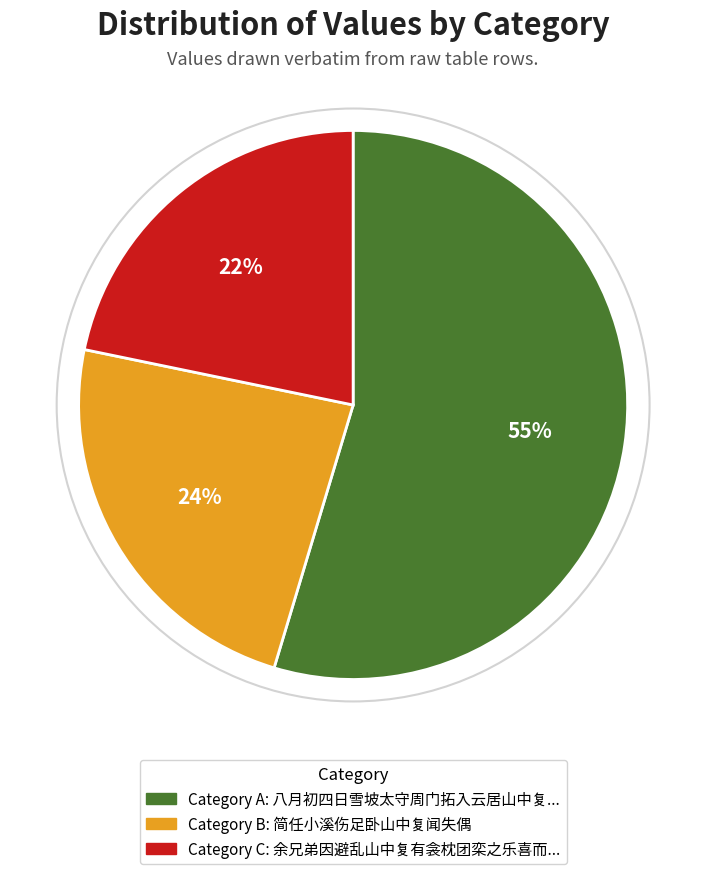

Is there a majority slice in this chart?

Yes